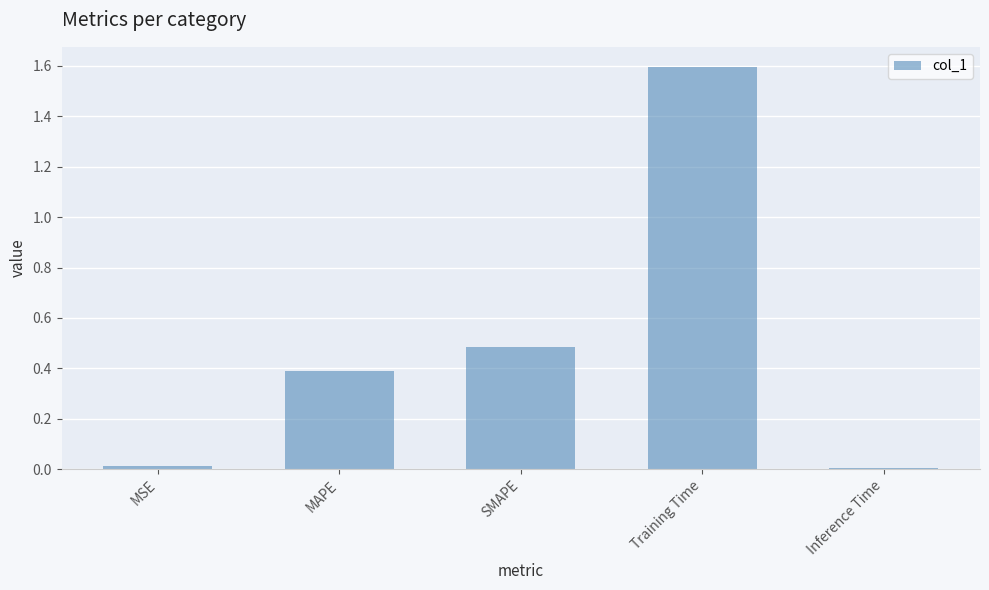

What value does the data have at SMAPE?

0.5